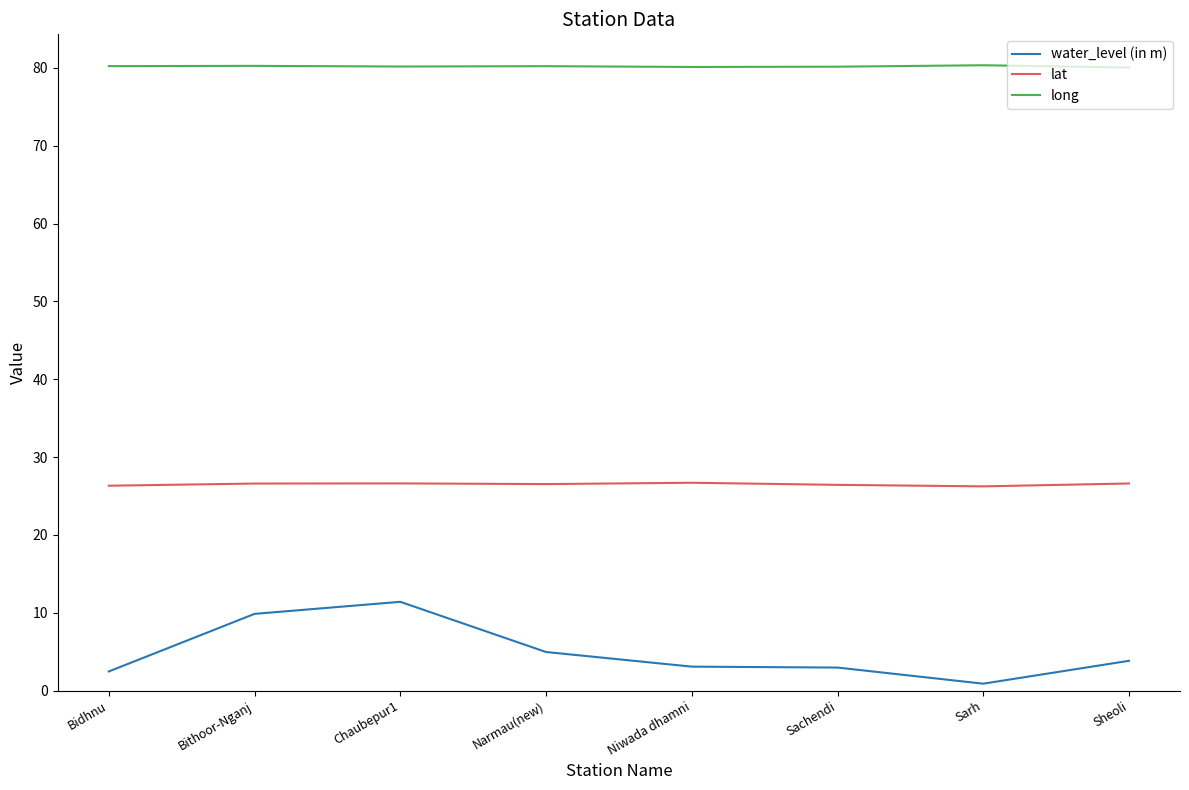

What is the difference between the maximum and minimum values in the water_level (in m) series?

10.5